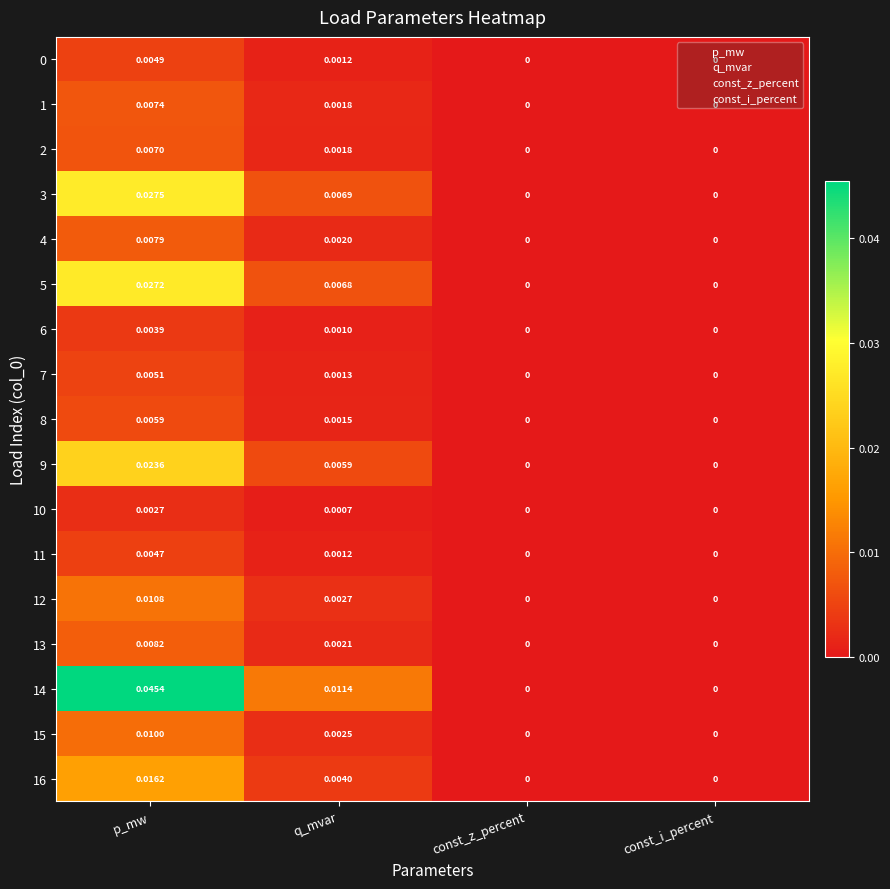

At which category is the sum across all series the highest?

p_mw